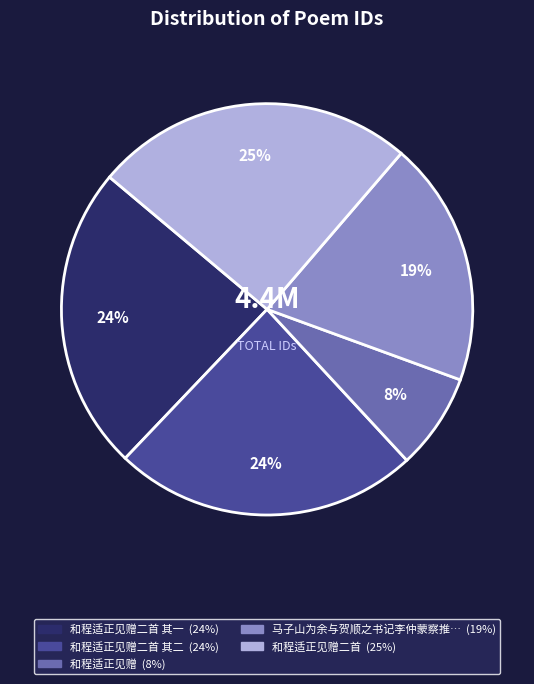

To the nearest percent, what is the average slice percentage?

20%